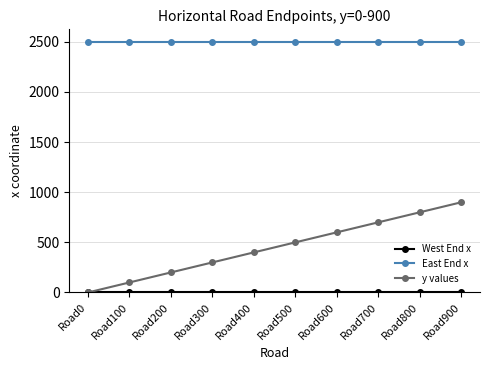

Which series has the largest total across all categories?

East End x